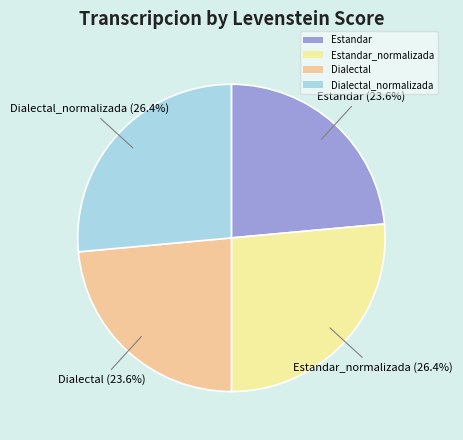

Between Estandar and Estandar_normalizada, which is larger?

Estandar_normalizada